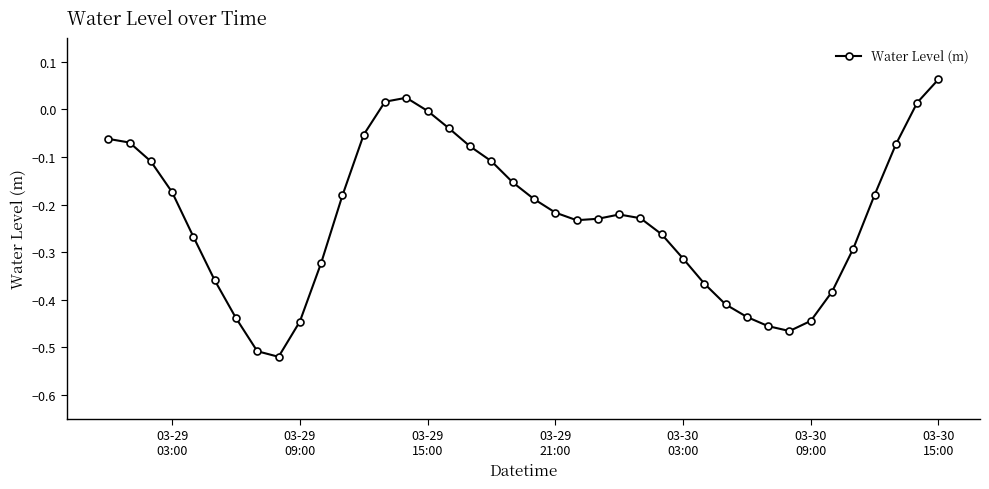

What is the sum of all values?

-9.2